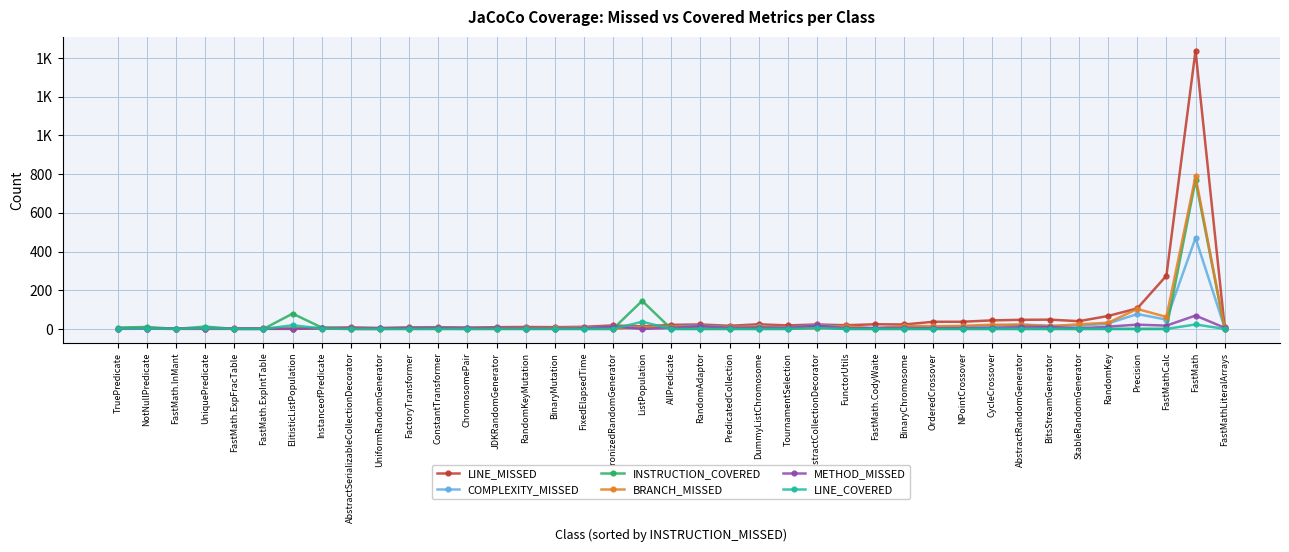

At which category does BRANCH_MISSED reach its first local peak?

NotNullPredicate